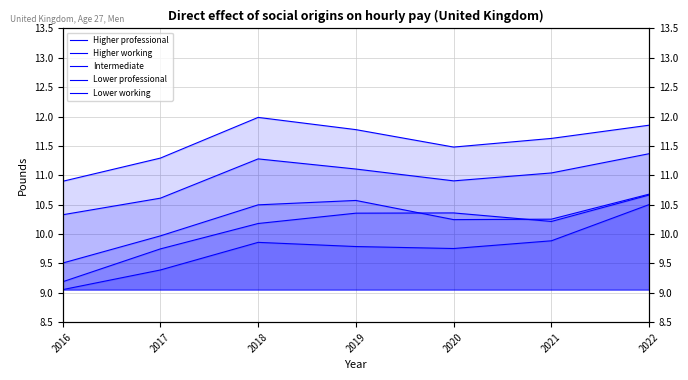

Which series has the widest spread of values?

Higher working